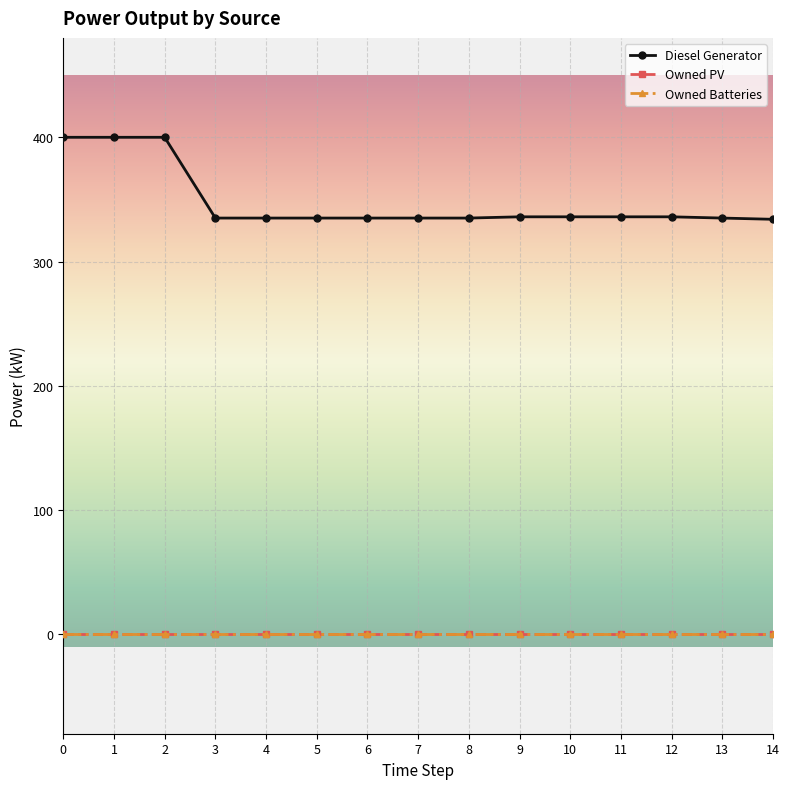

Does the chart have visible grid lines?

Yes